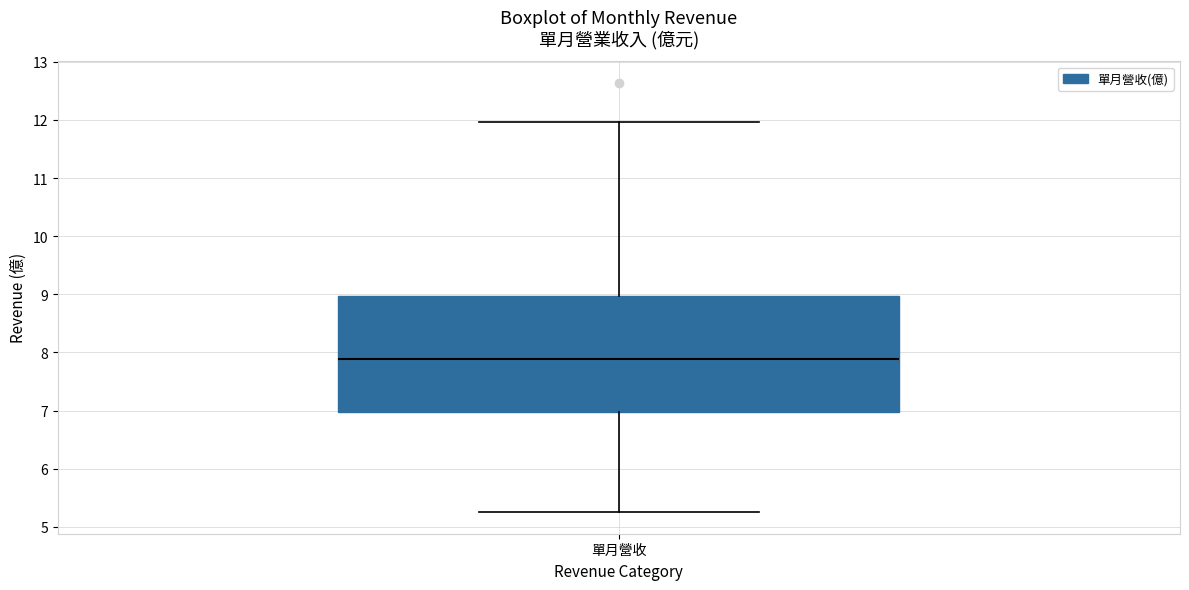

Where does the lower whisker of the box for 單月營收 end on the y-axis? The values are not printed on the chart, so give them approximately, as read against the axis.

5.3